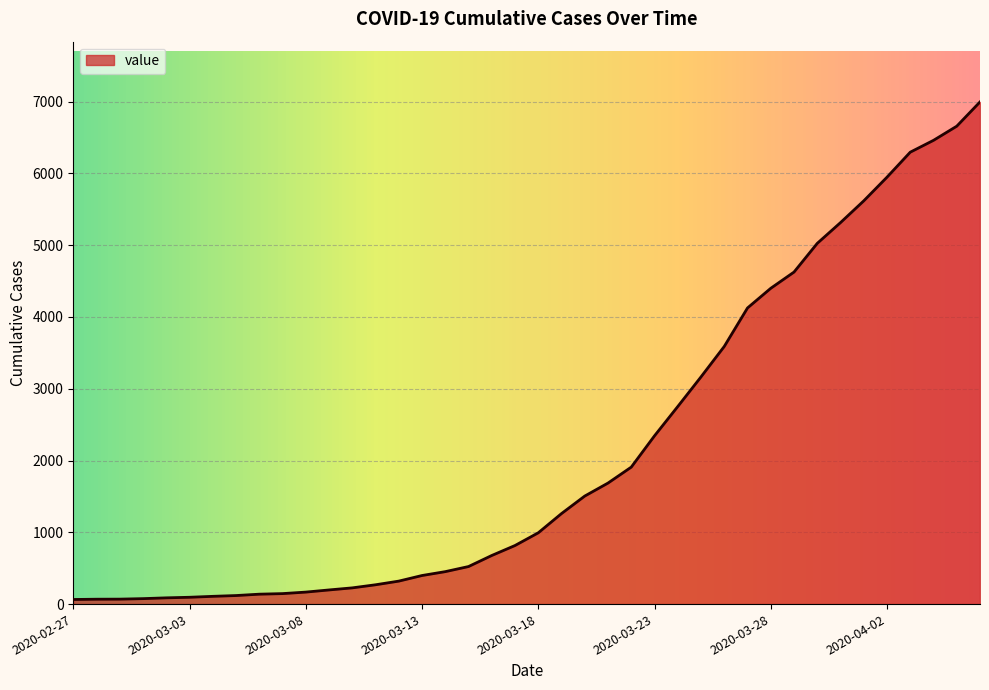

What is the difference between the maximum and minimum values?

6931